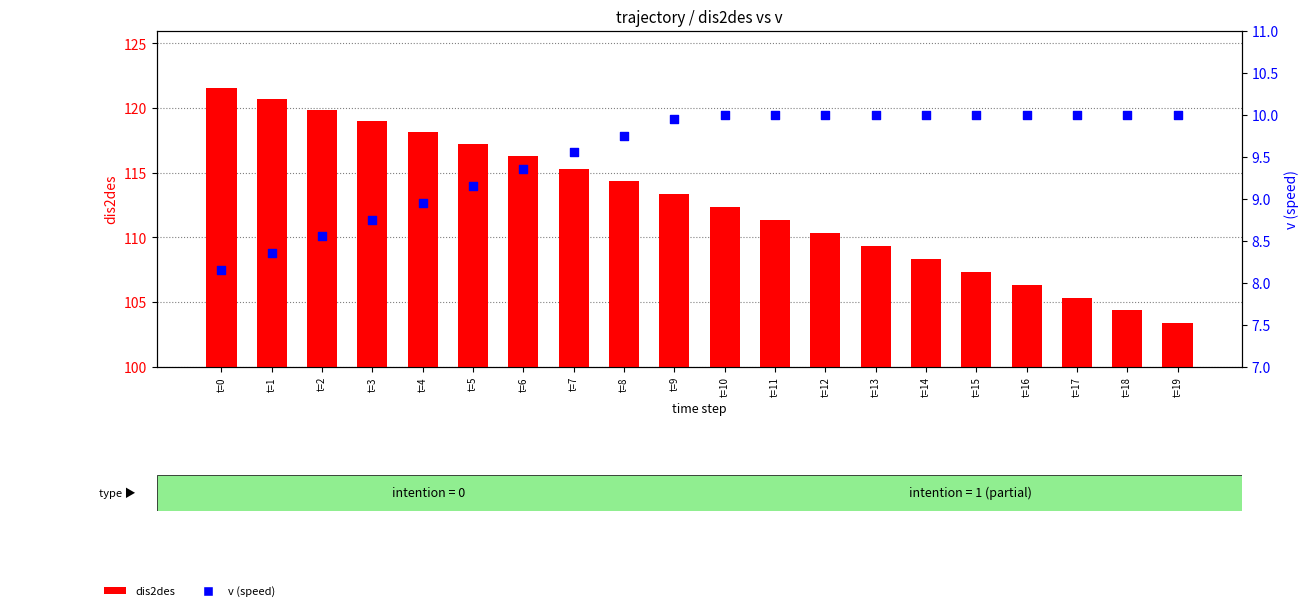

Which series reaches the maximum Y coordinate?

dis2des